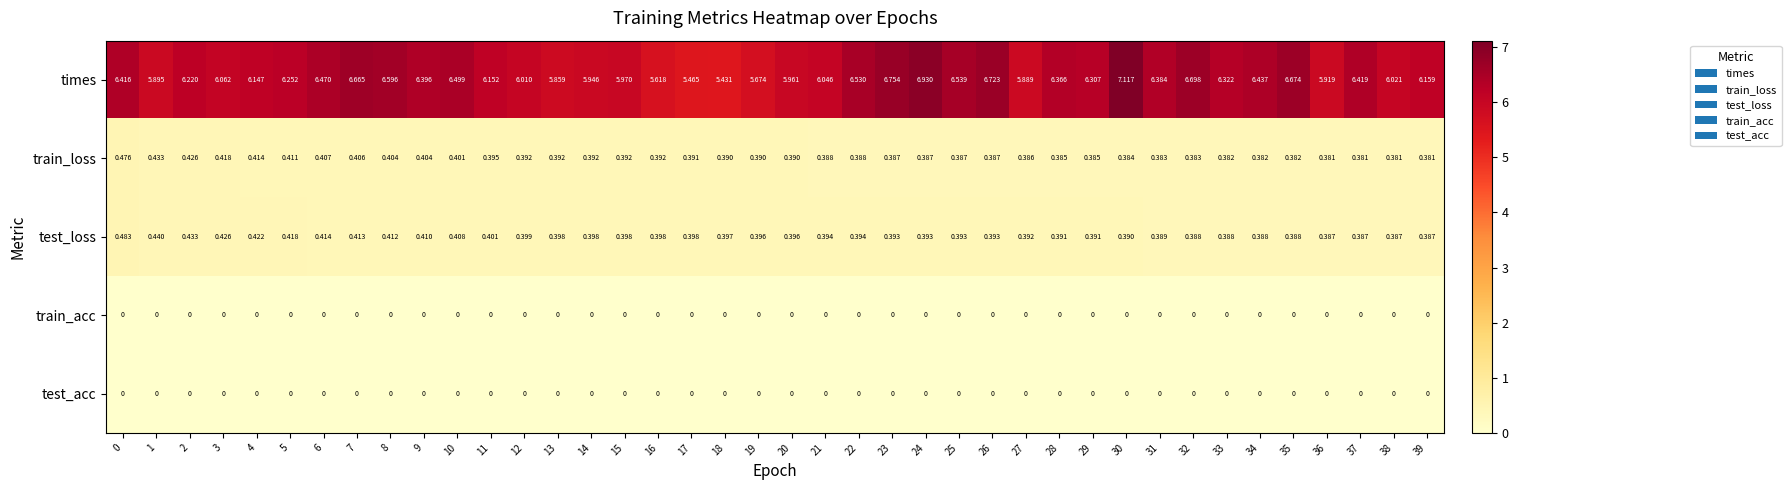

Between 21 and 34, which series saw the biggest shift?

times